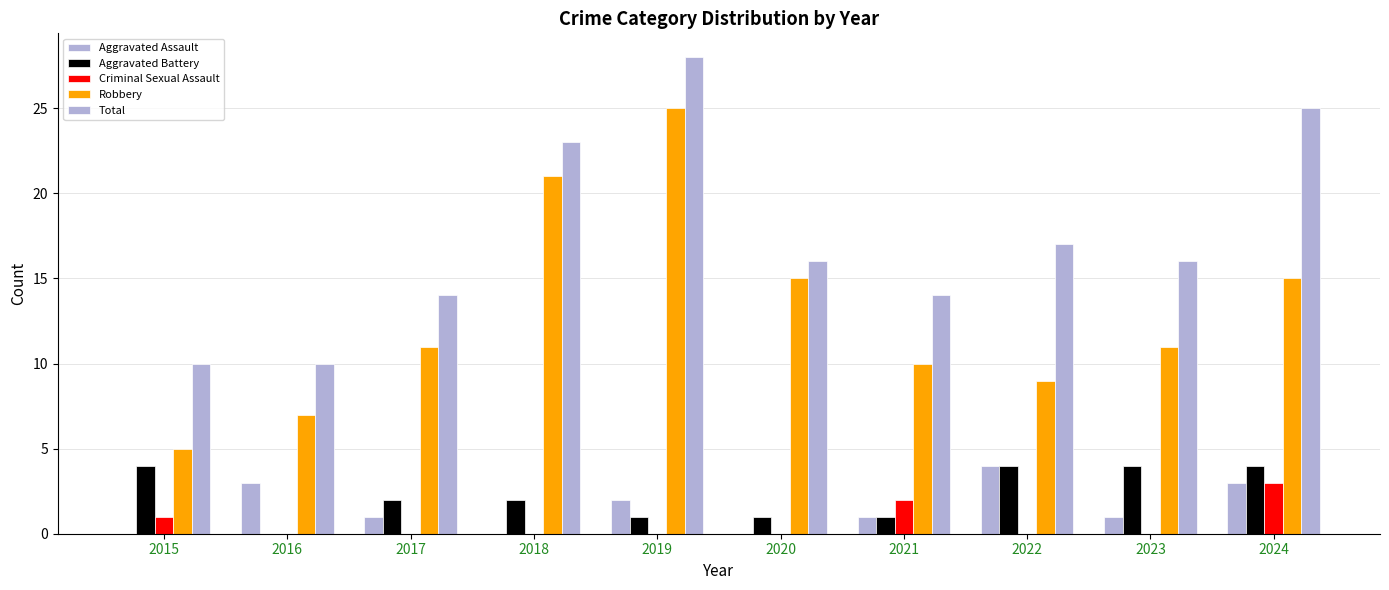

How many groups of bars are there?

10